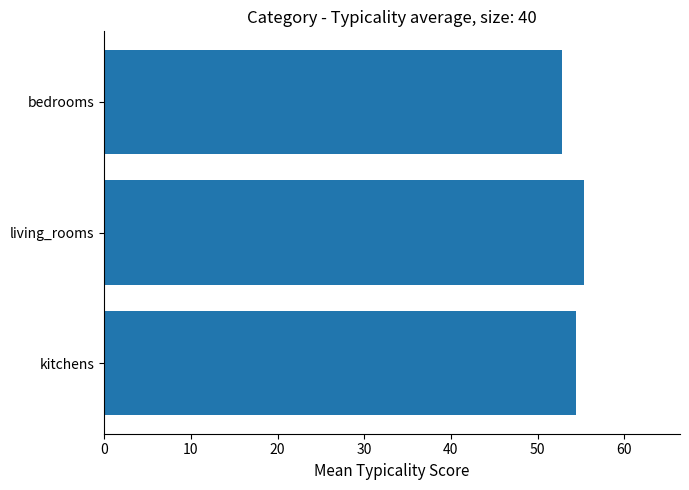

The chart shows a value of 26.1 at kitchens. True or false?

False